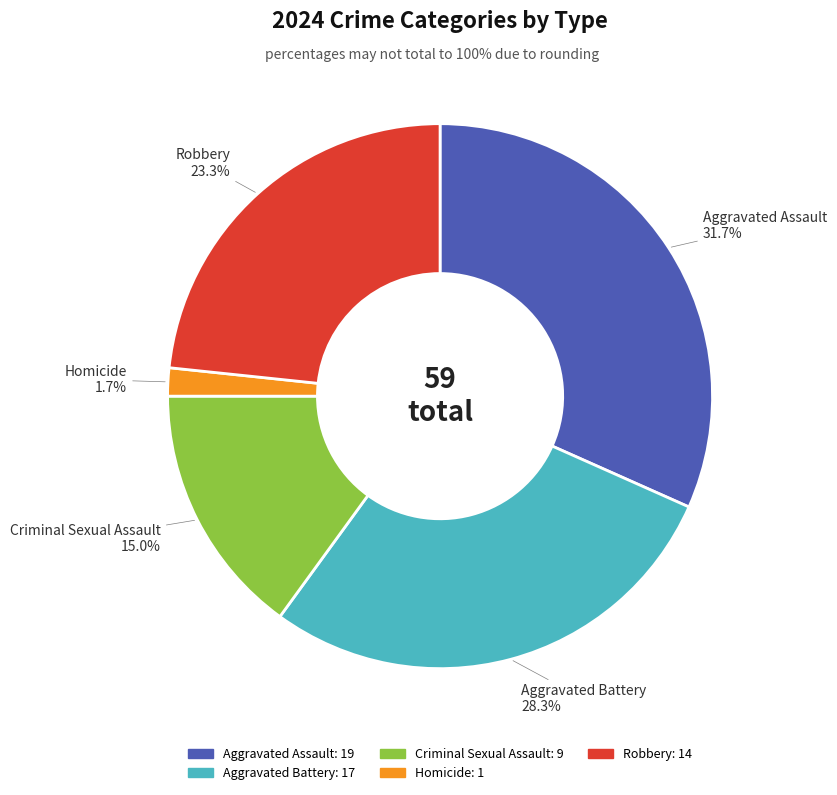

To the nearest percent, what percentage of the pie is Aggravated Assault?

32%